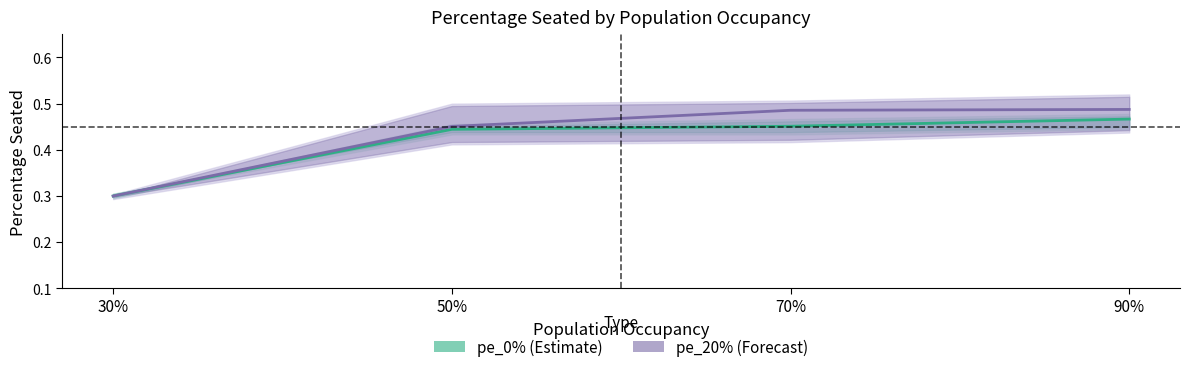

At how many categories does at least one series exceed 0?

4